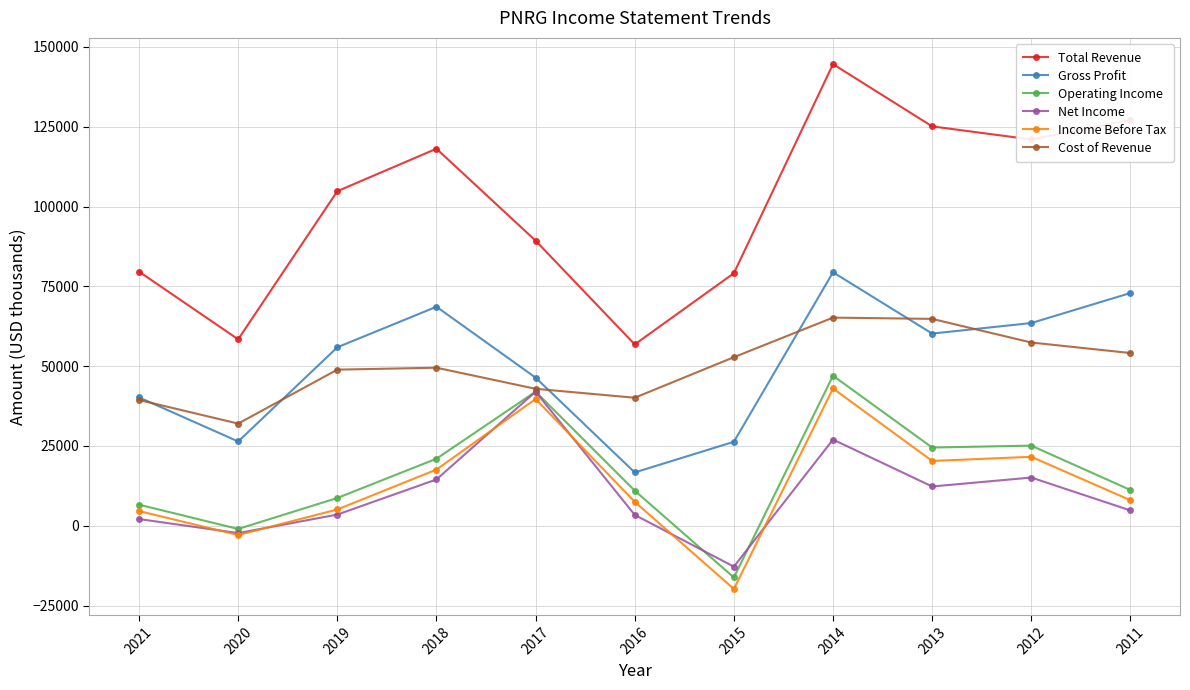

Does the chart display data point markers on the line(s)?

Yes